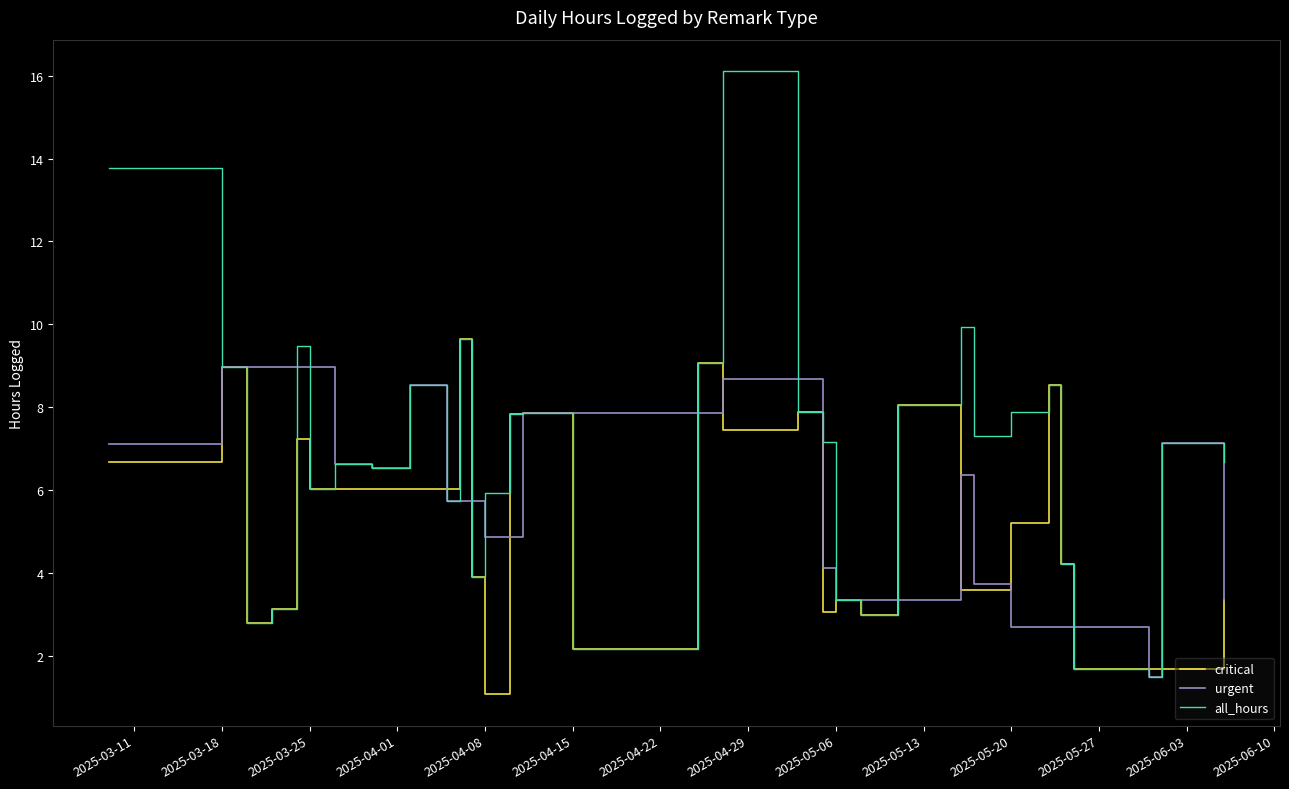

At which label is critical closest to 5?

2025-05-20